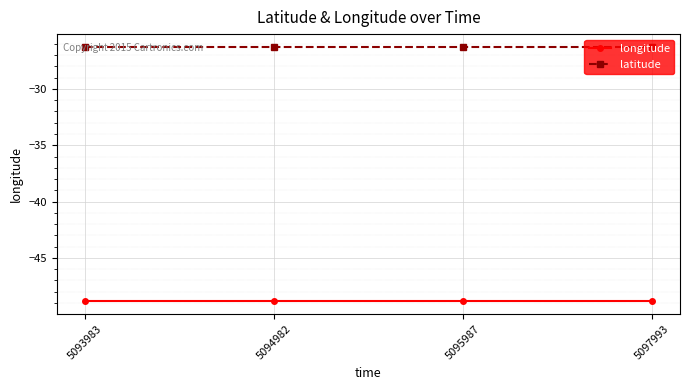

Is this an area chart (filled region under the line)?

No